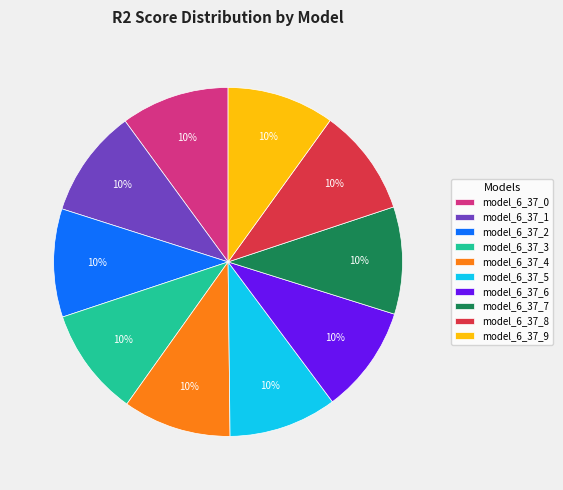

Is there a majority slice in this chart?

No